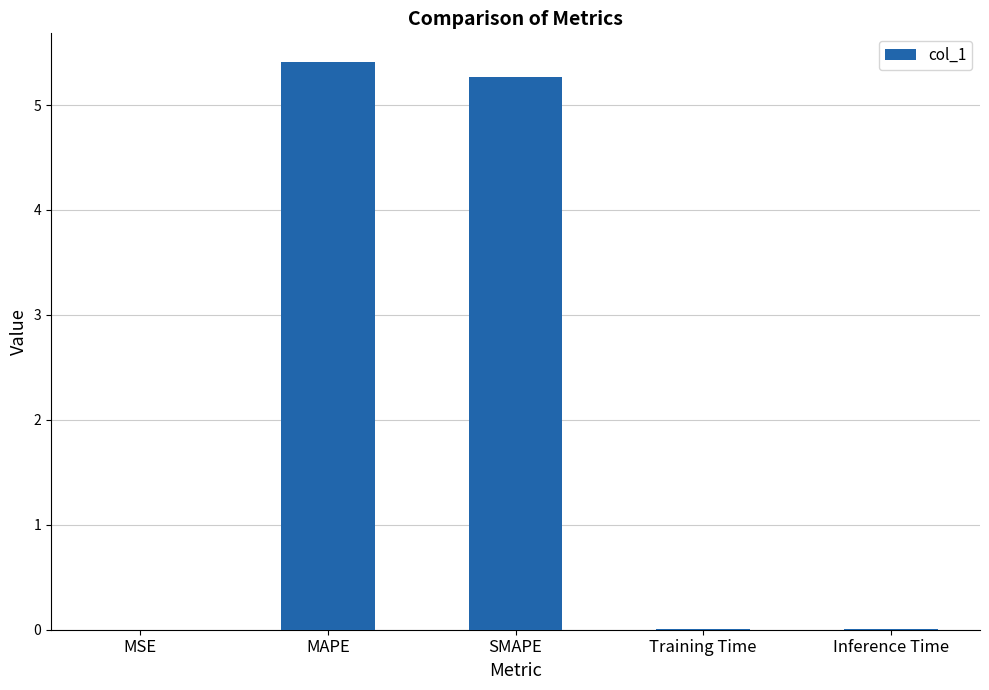

Which has a higher value, SMAPE or MAPE?

MAPE